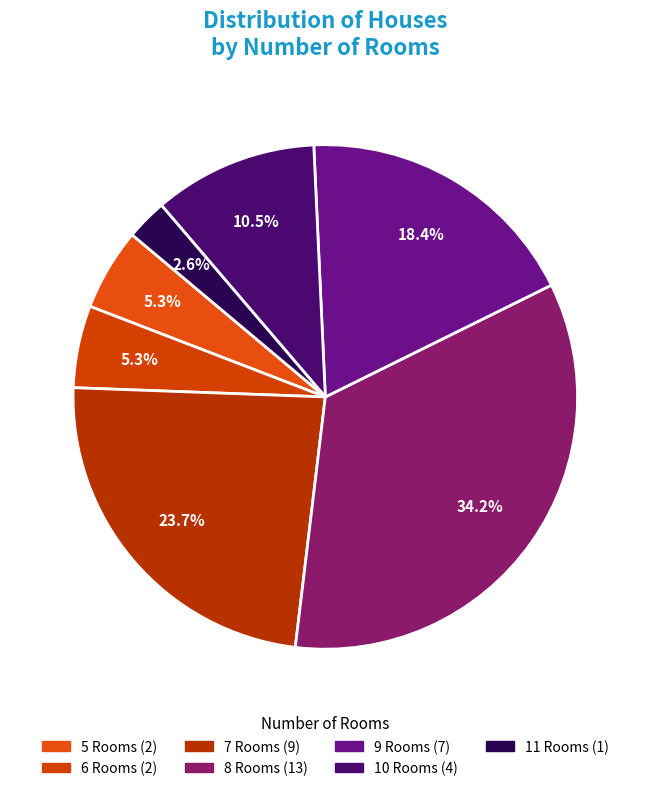

How many segments does this pie chart have?

7